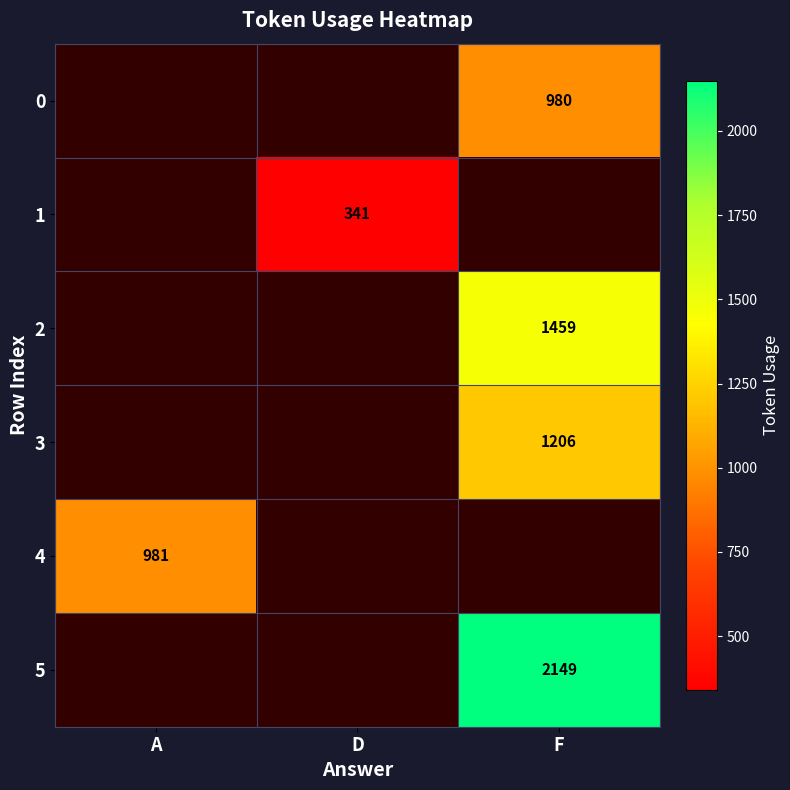

The value of 2 at F is 1459. True or false?

True